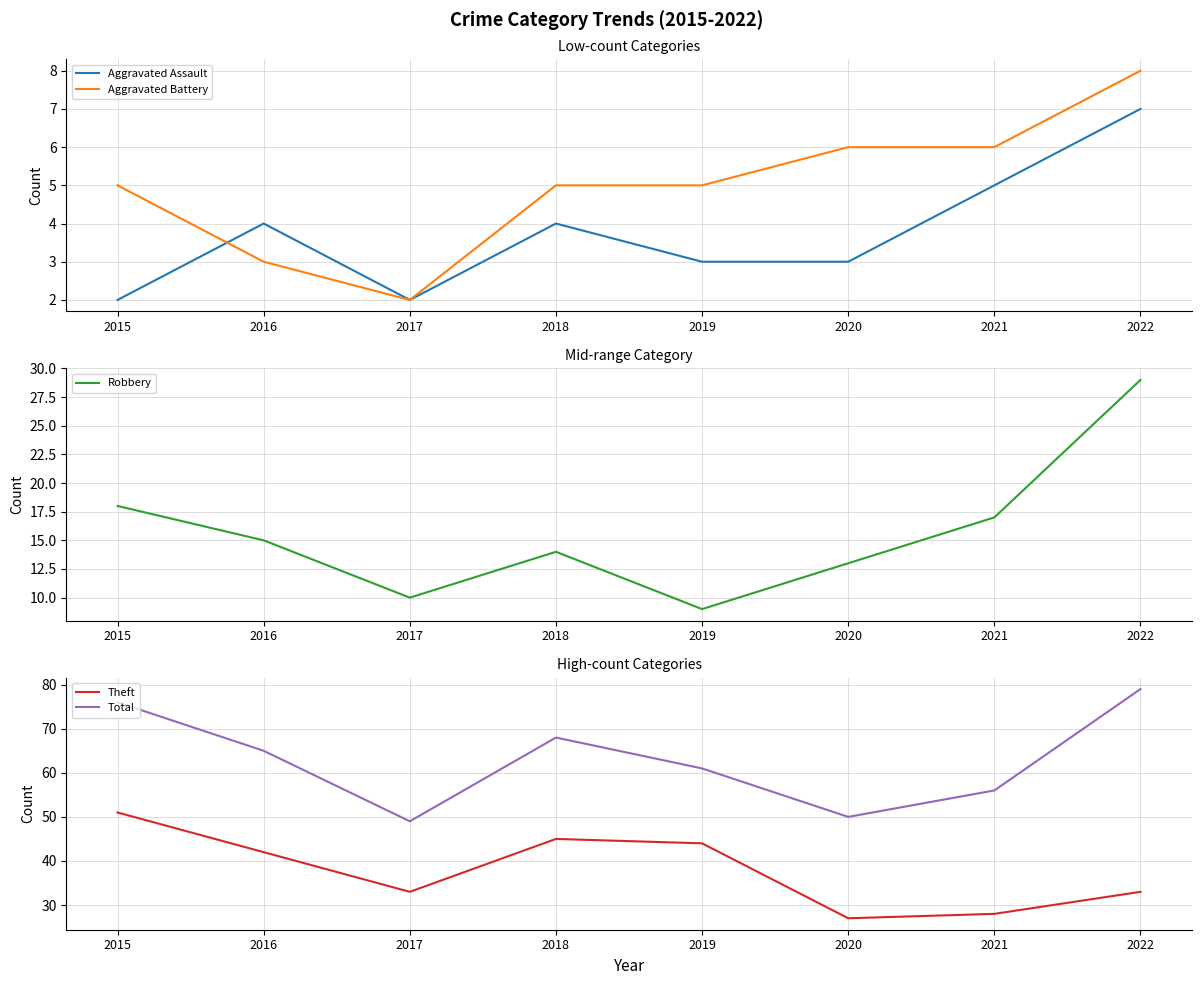

What is the average value of the Aggravated Battery series?

5